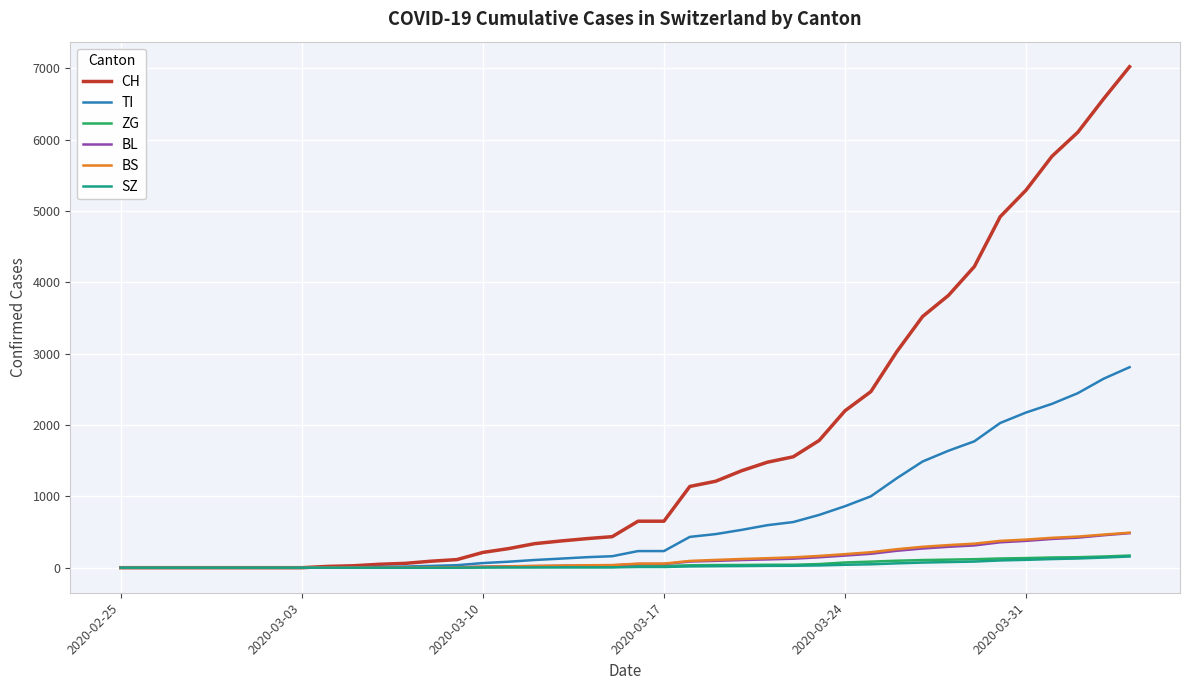

What is the maximum value shown in the chart?

7024